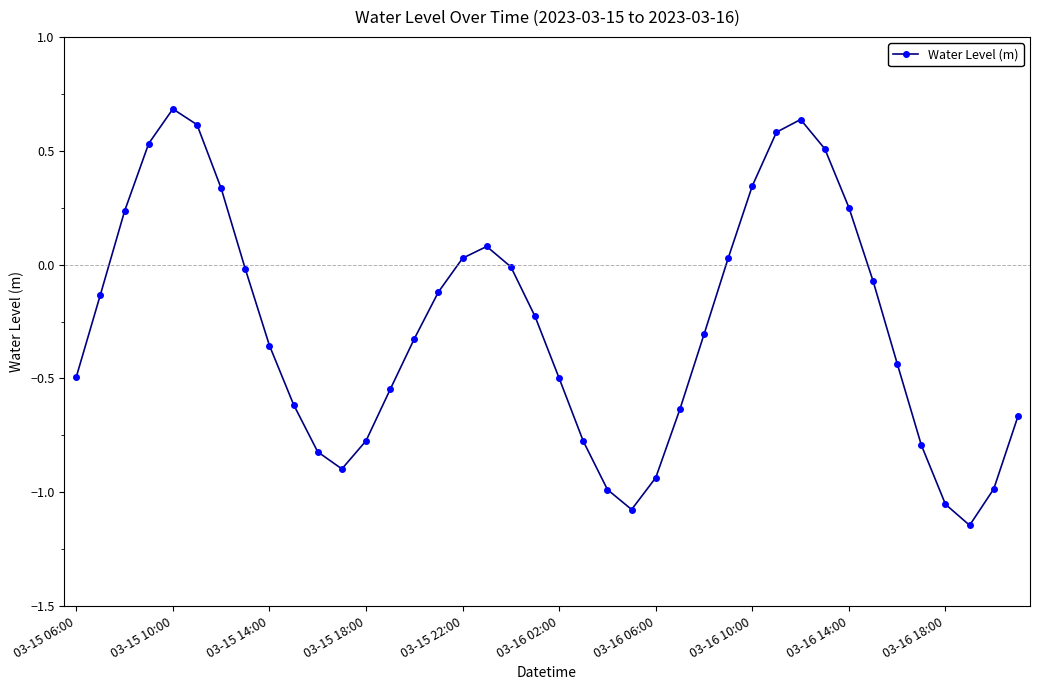

What is the difference between the maximum and minimum values?

1.8